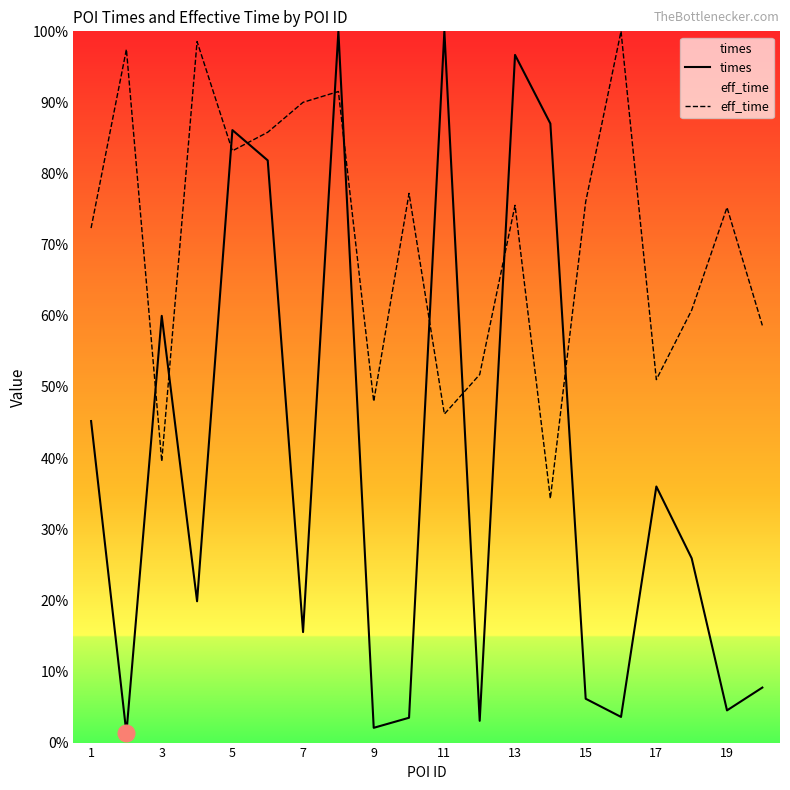

In times, how many points are higher than both neighbors (excluding endpoints)?

6